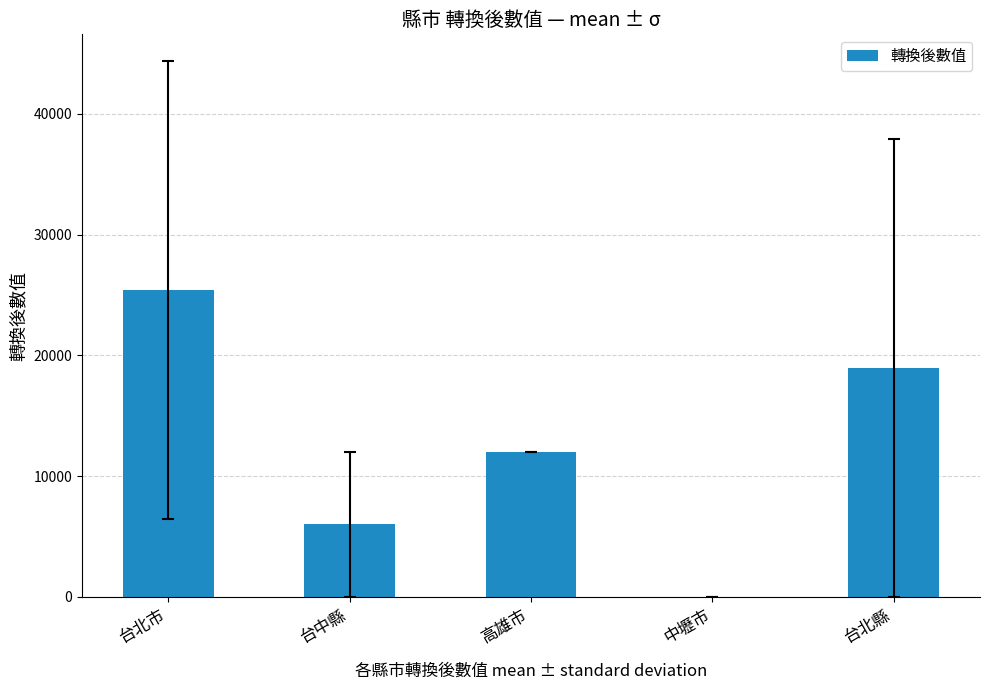

What is the sum of all values?

62389.2